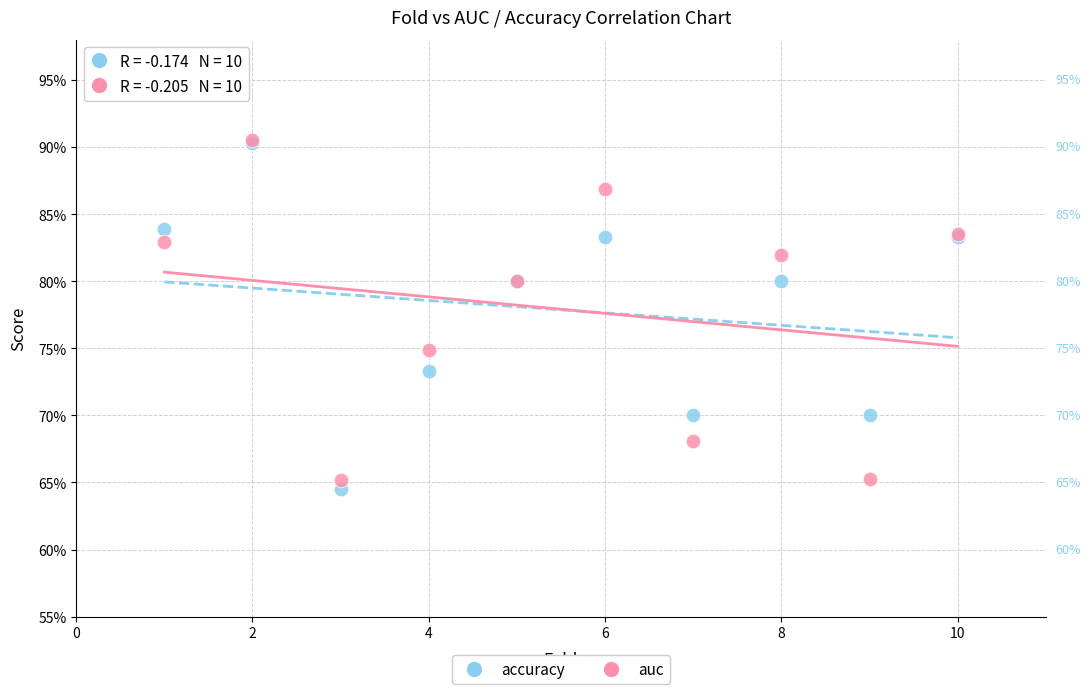

What are all the series names shown in the legend?

accuracy, auc